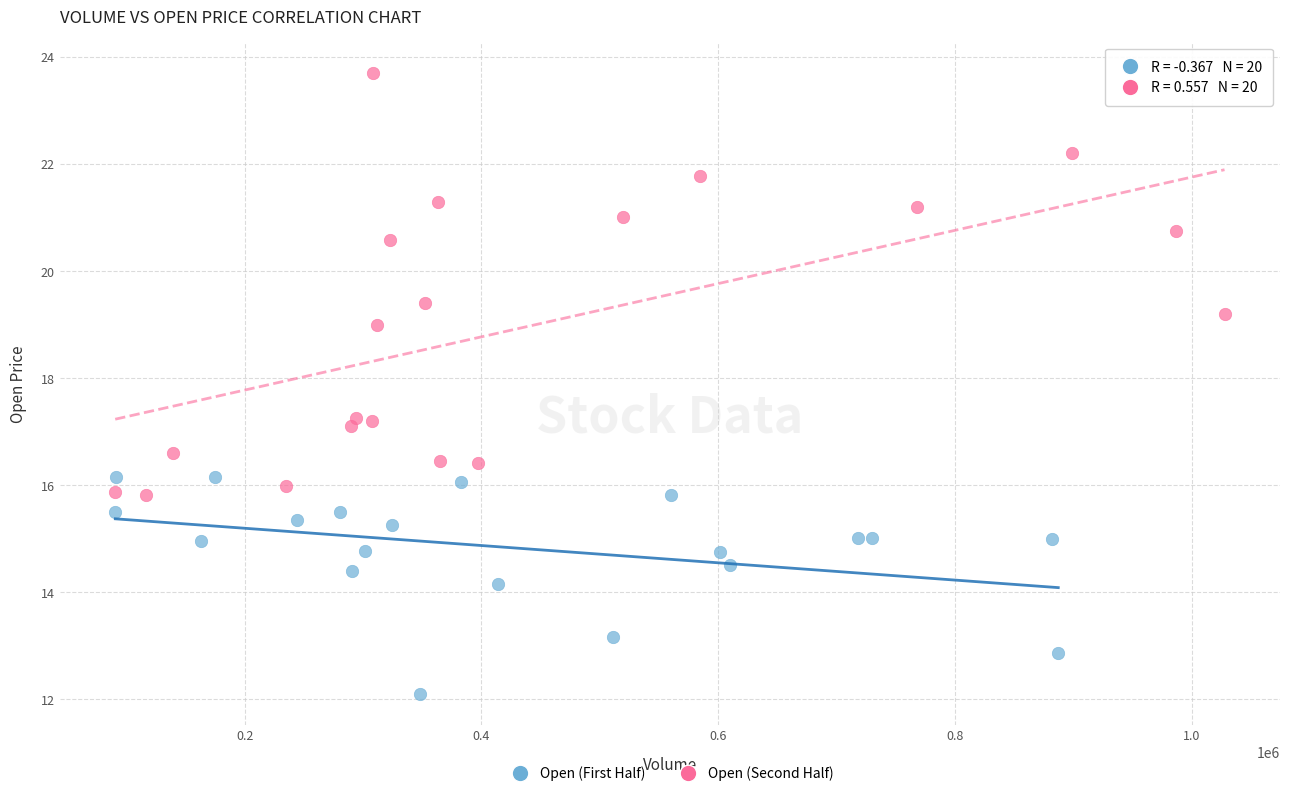

Which series reaches the minimum Y coordinate?

Open (First Half)